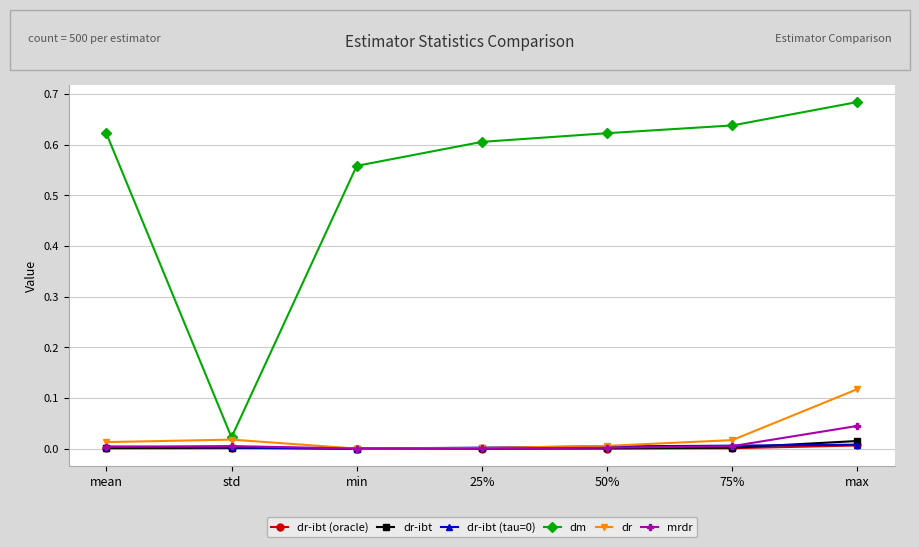

At which category does the chart reach its peak across all series?

max